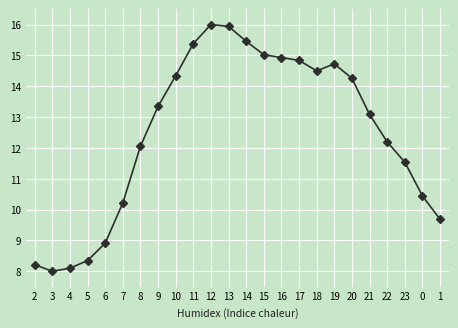

Reading left to right, list all the values displayed in this chart.

8.2	8.0	8.1	8.3	8.9	10.2	12.1	13.3	14.3	15.4	16.0	15.9	15.5	15.0	14.9	14.8	14.5	14.7	14.3	13.1	12.2	11.5	10.4	9.7